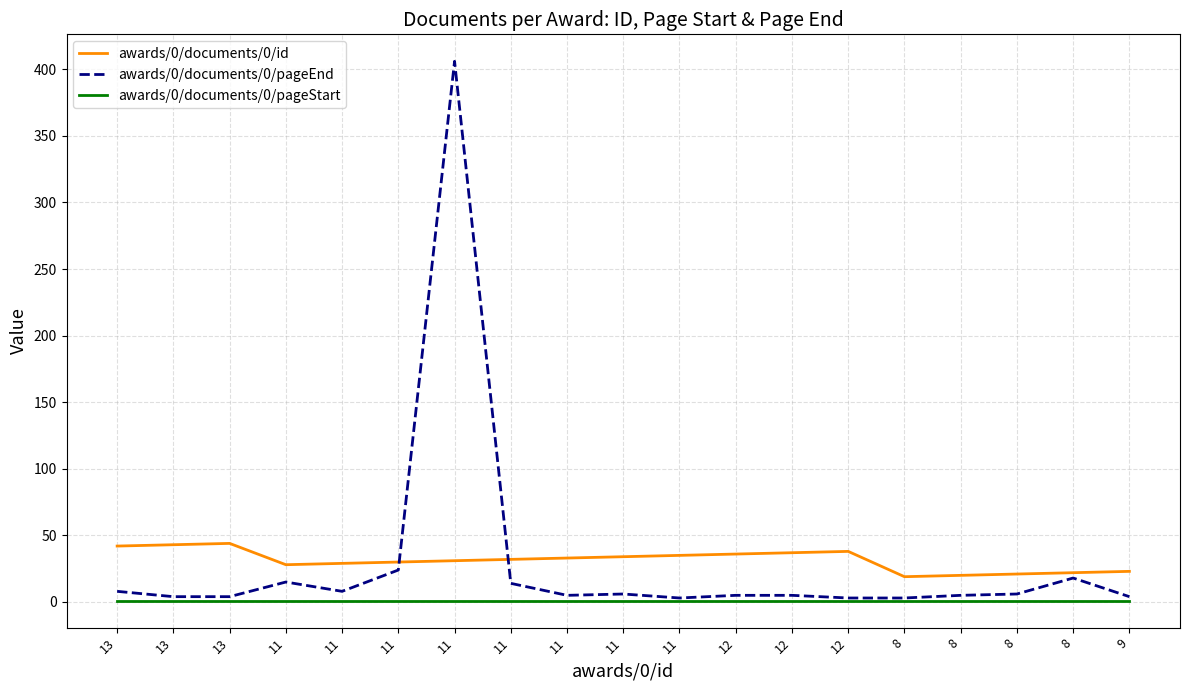

Which series has the largest total across all categories?

awards/0/documents/0/id